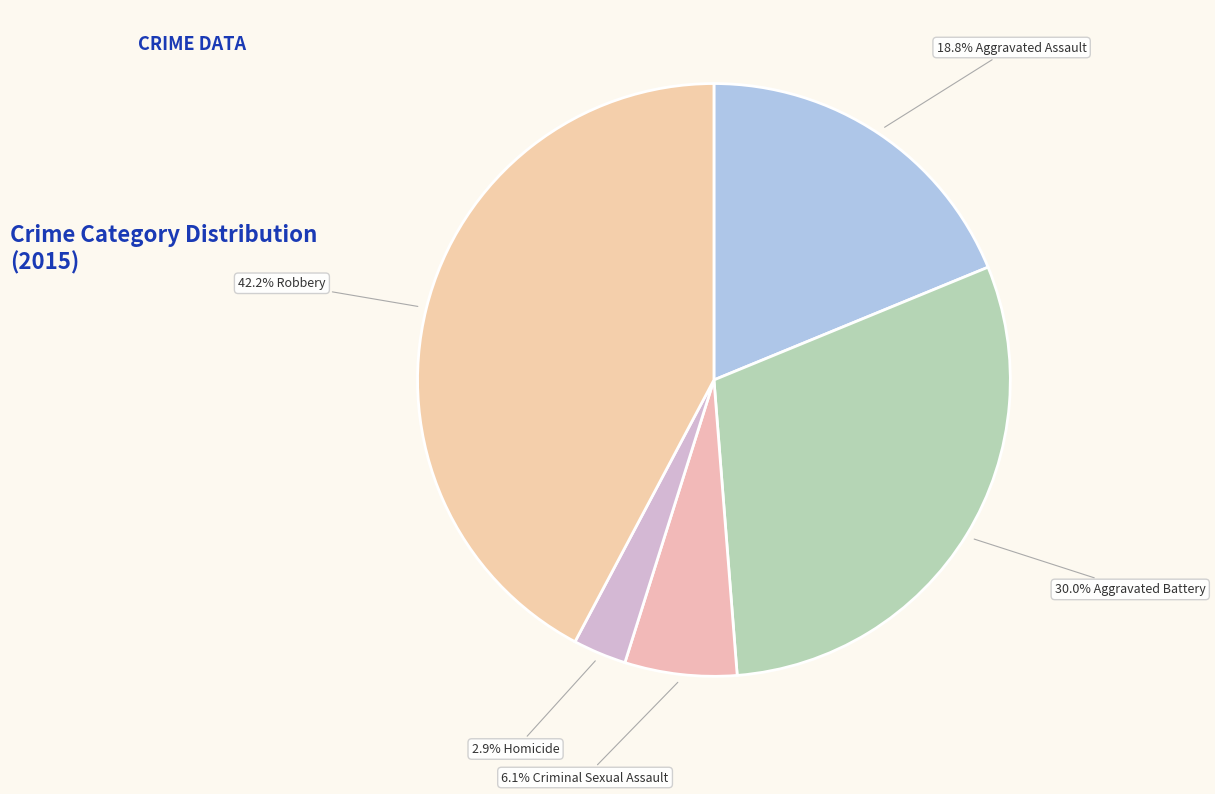

How many slices are in this pie chart?

5